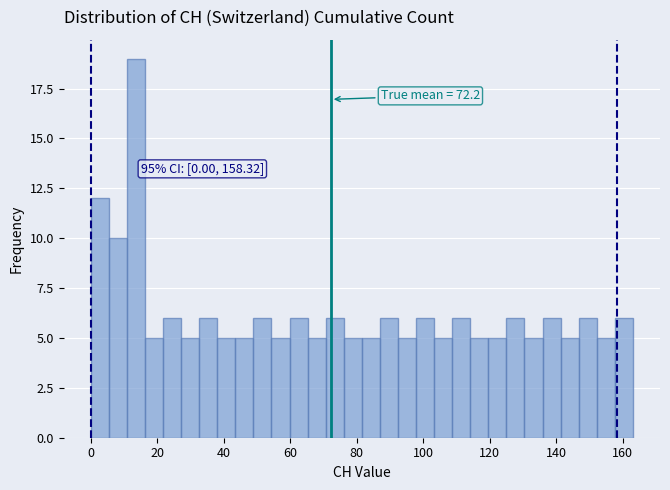

Read against the x-axis, roughly where is the centre of the tallest bar?

14